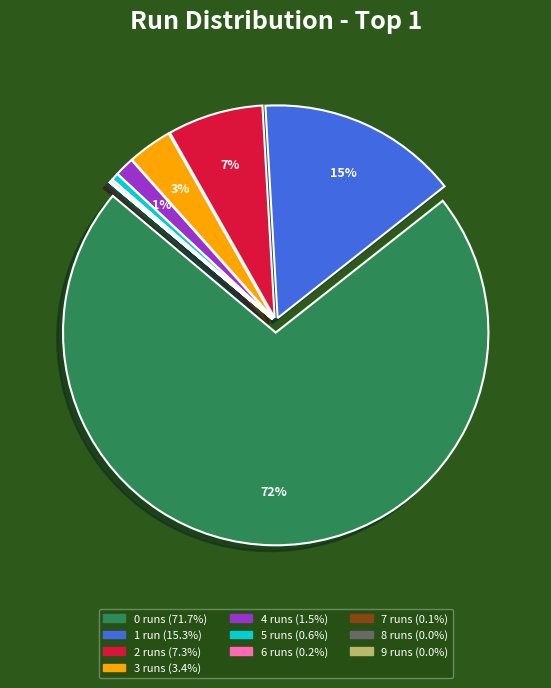

What percentage is the 4 runs slice, to the nearest percent?

1%